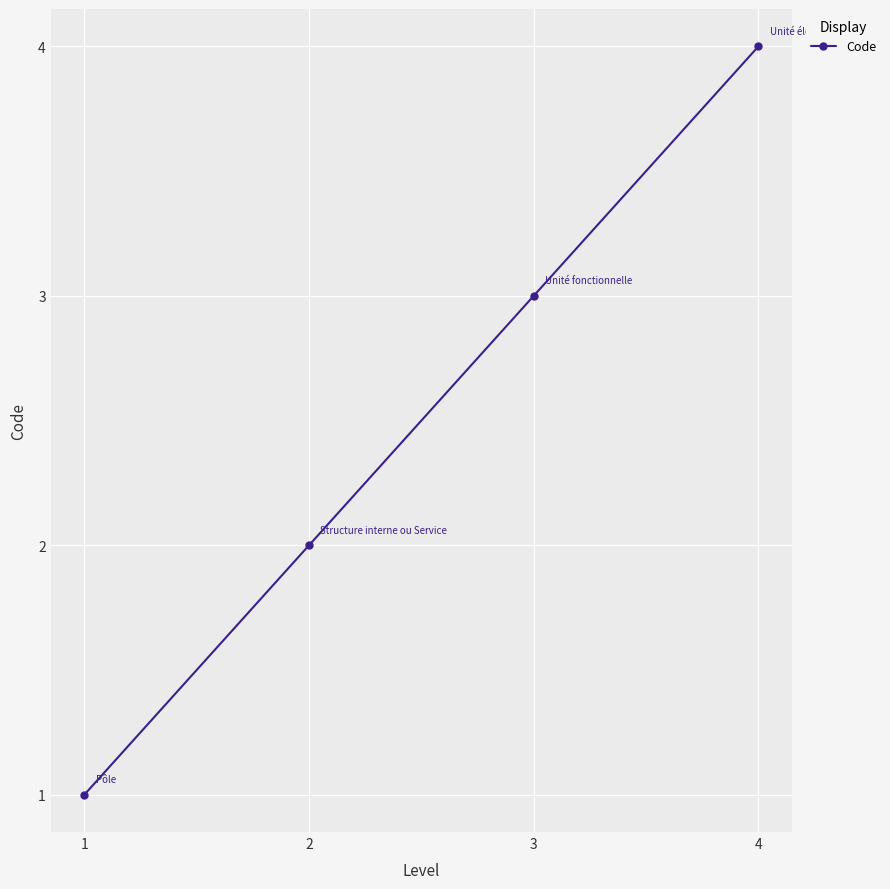

What is the value of the 4th point from the left?

4